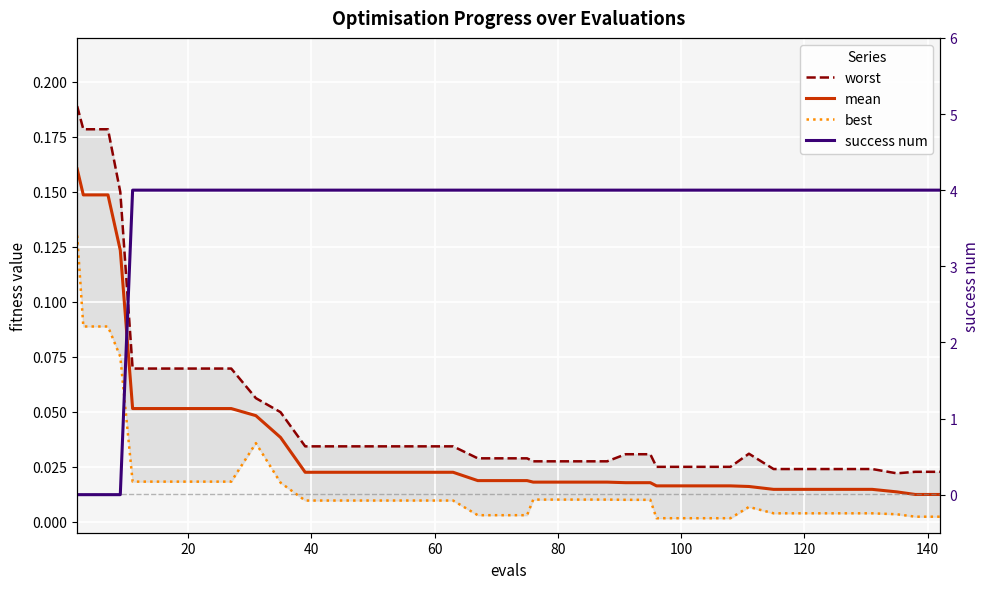

List the series in order of their peak value, highest first.

success num, worst, mean, best